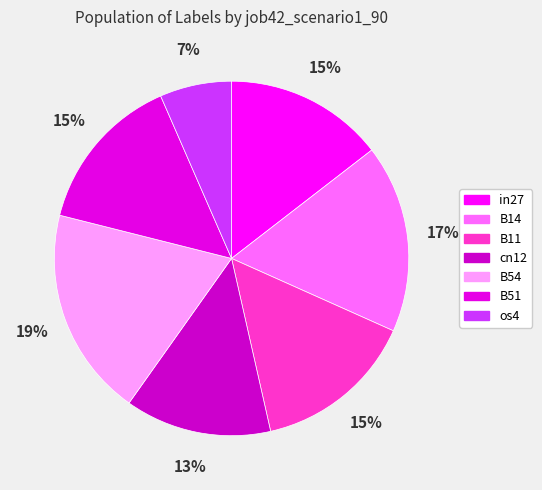

What is the largest slice in the pie chart?

B54